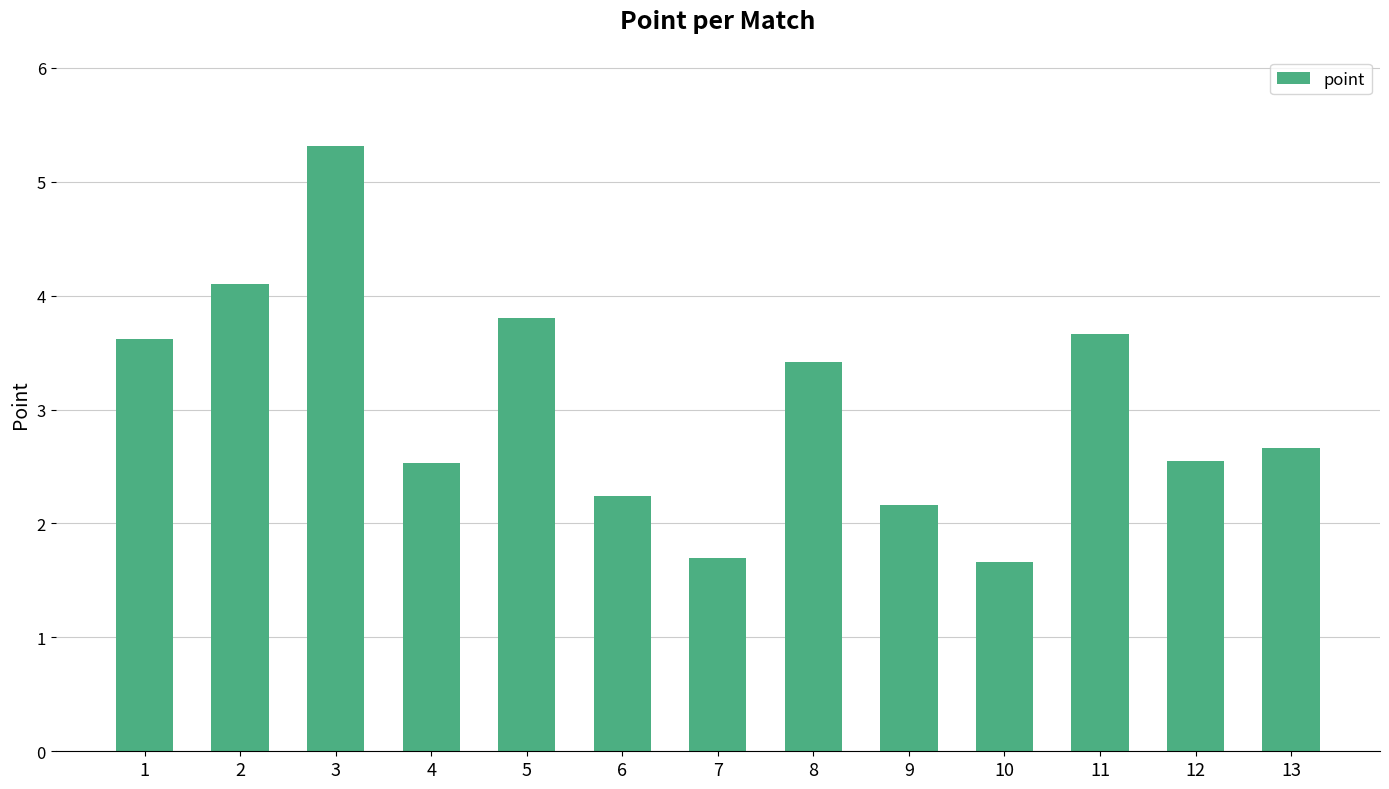

What is the difference between the maximum and second lowest values?

3.6